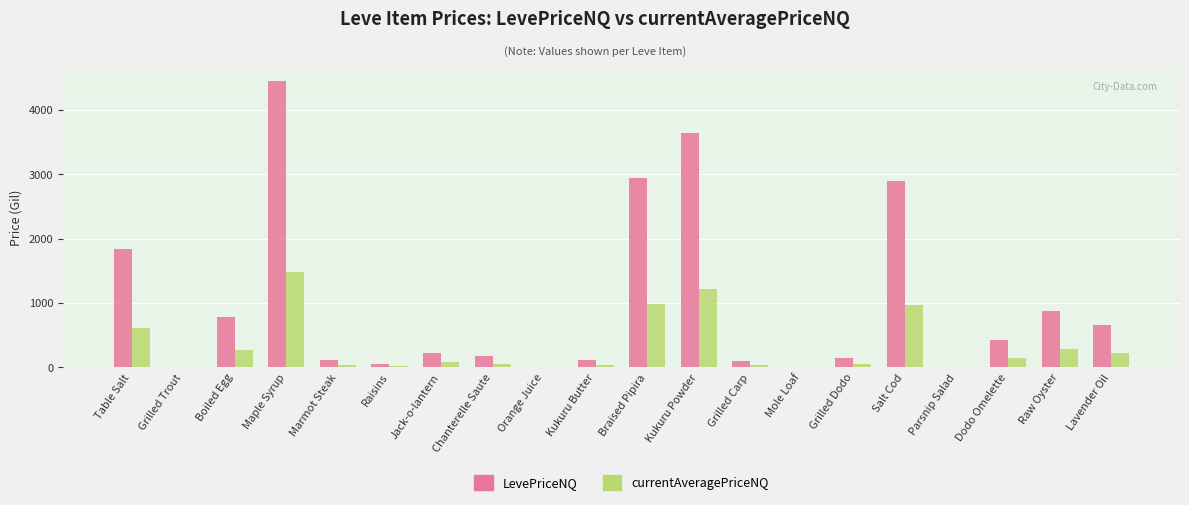

Read the LevePriceNQ value at Marmot Steak.

121.0